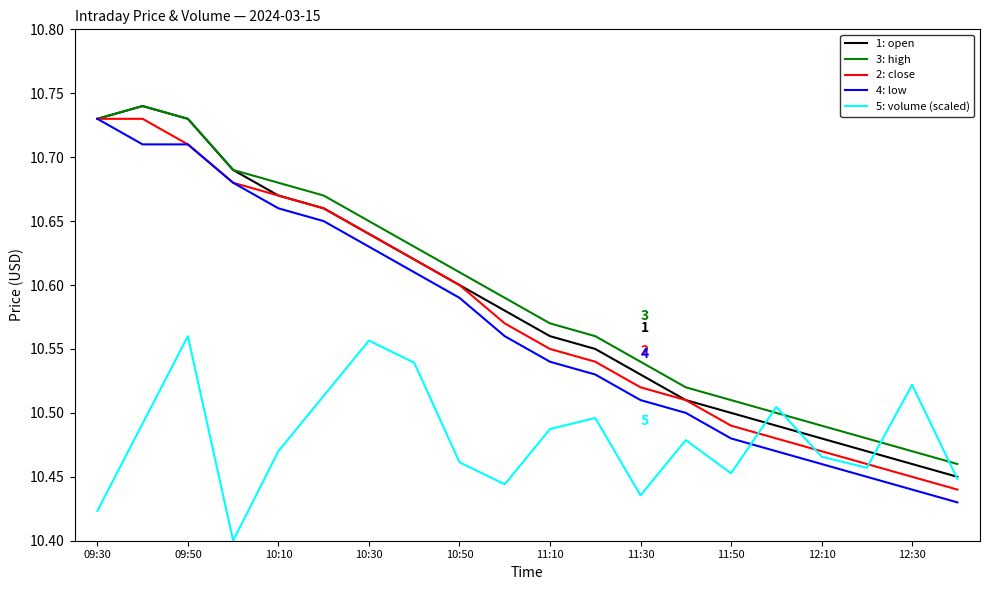

True or false: 5: volume (scaled) and 3: high intersect in this chart.

True